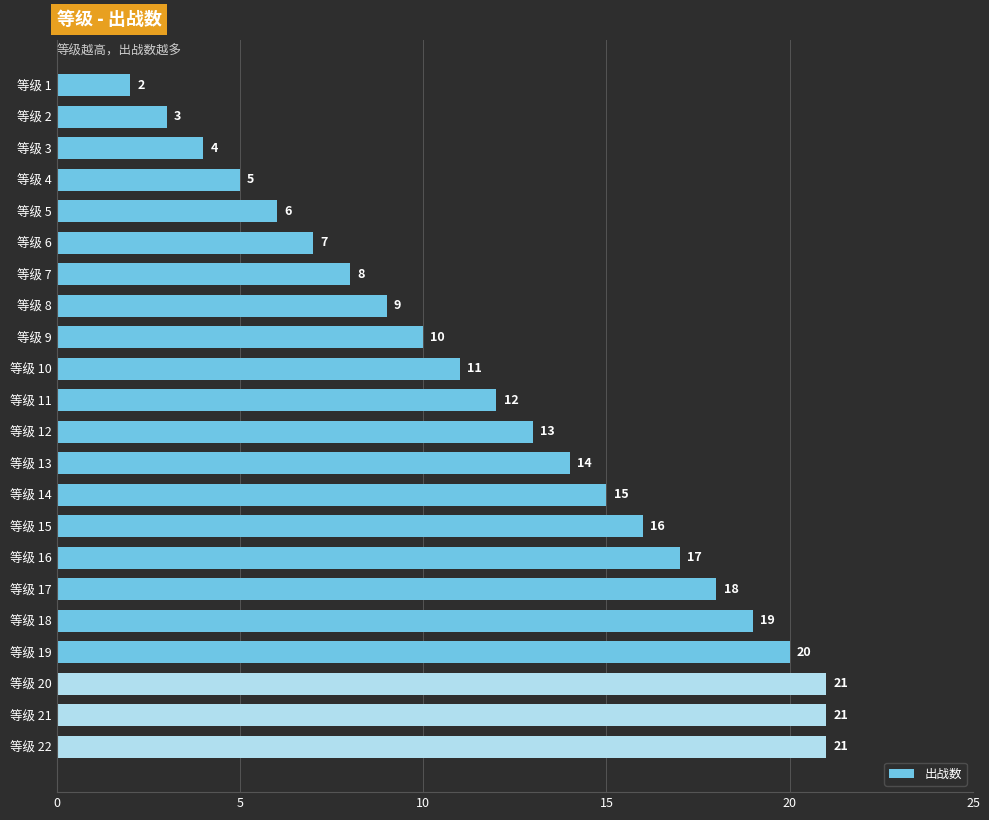

At which label is the value closest to 11?

等级 10